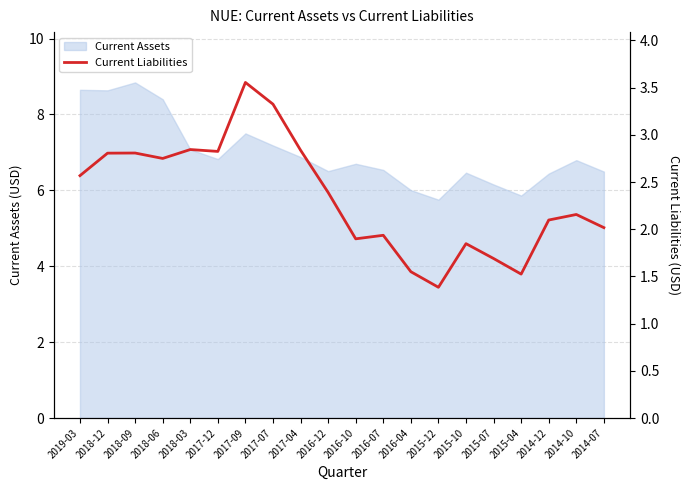

Does the chart display data point markers on the line(s)?

No